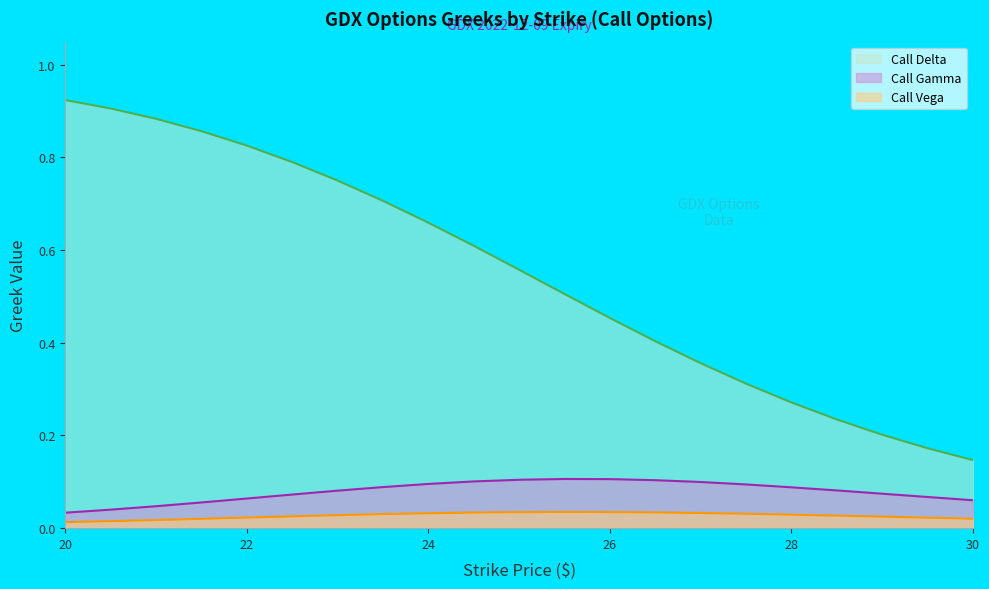

What is the total value across all series at 21.5?

0.9